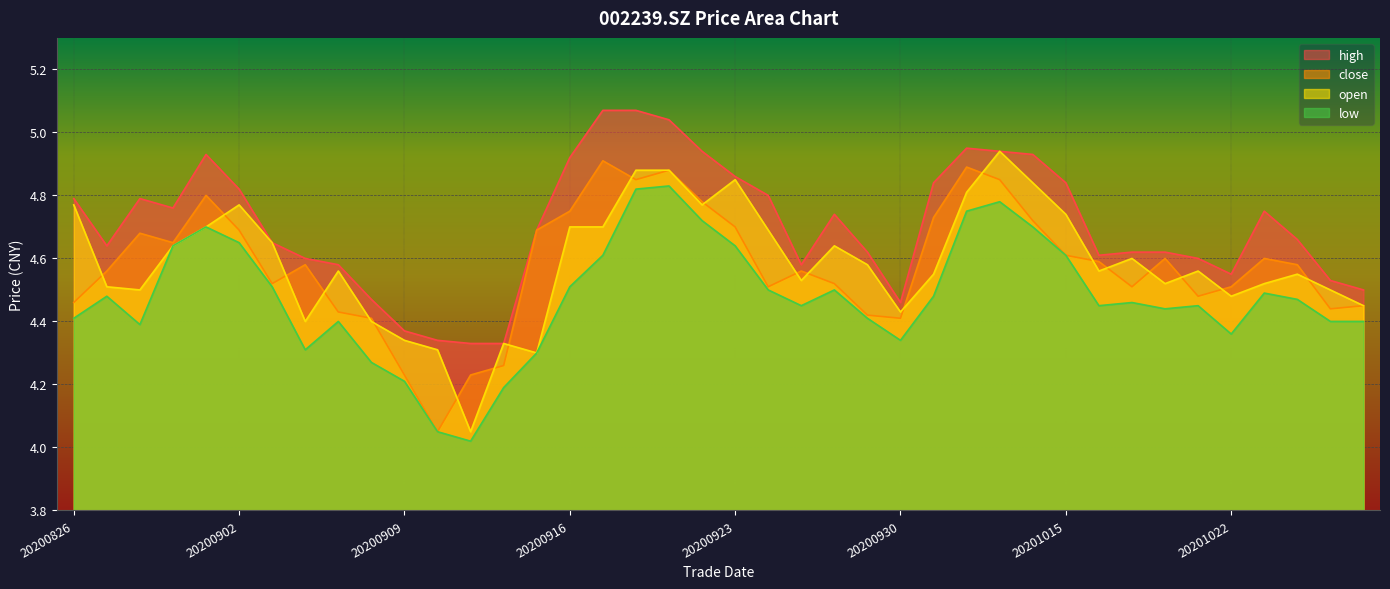

The close series shows 7.3 at 20201009. True or false?

False